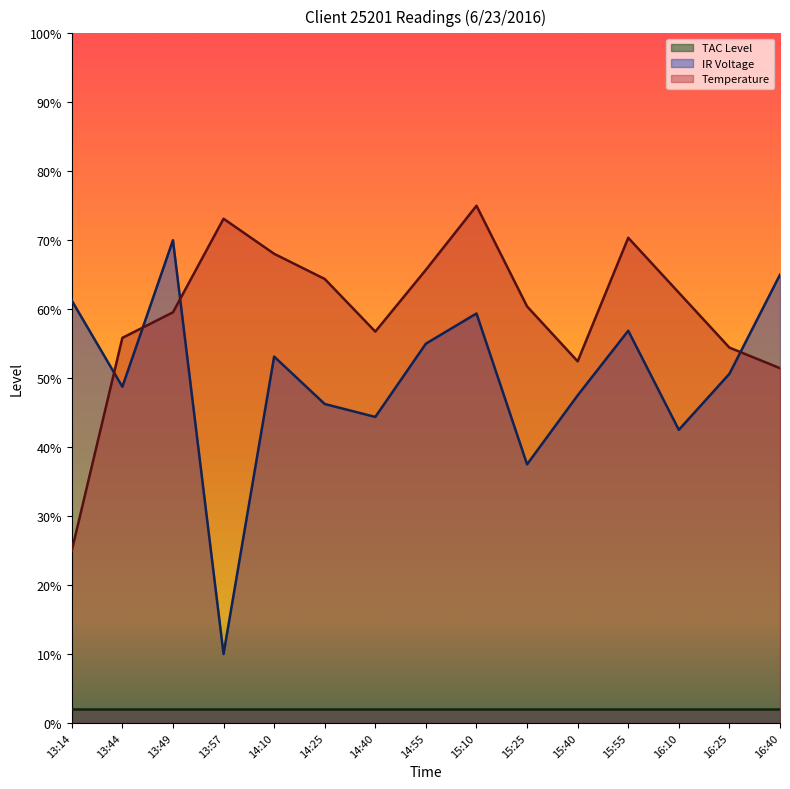

Where is the first local minimum for Temperature?

14:40